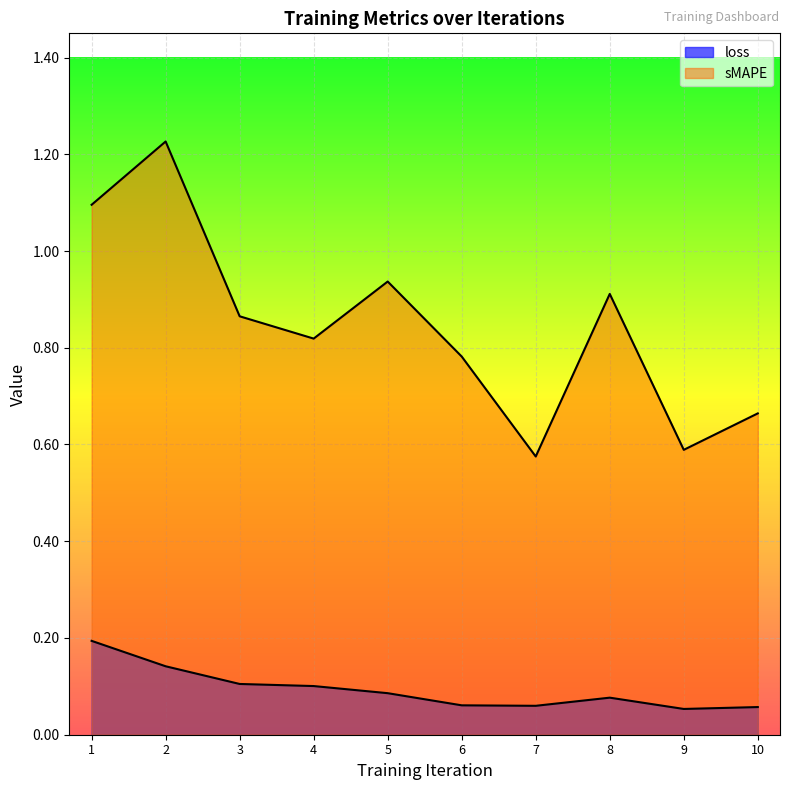

Which has a higher value, 2 or 8?

2